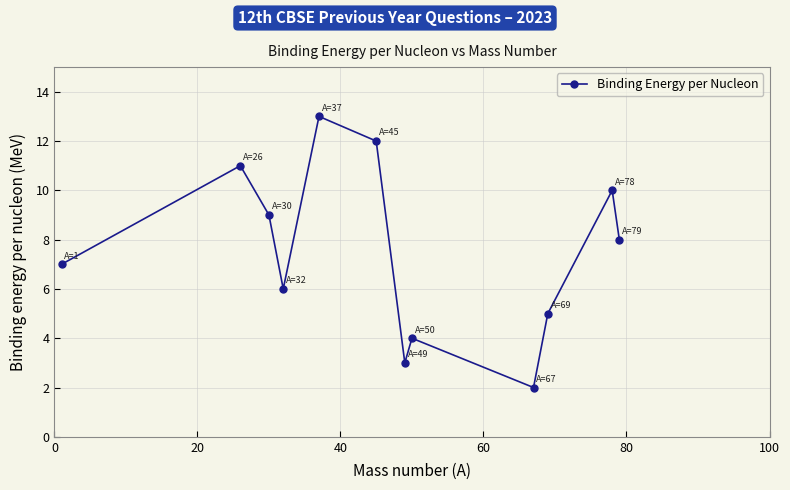

Reading left to right, transcribe all the data shown in this chart.

7.0	11.0	9.0	6.0	13.0	12.0	3.0	4.0	2.0	5.0	10.0	8.0